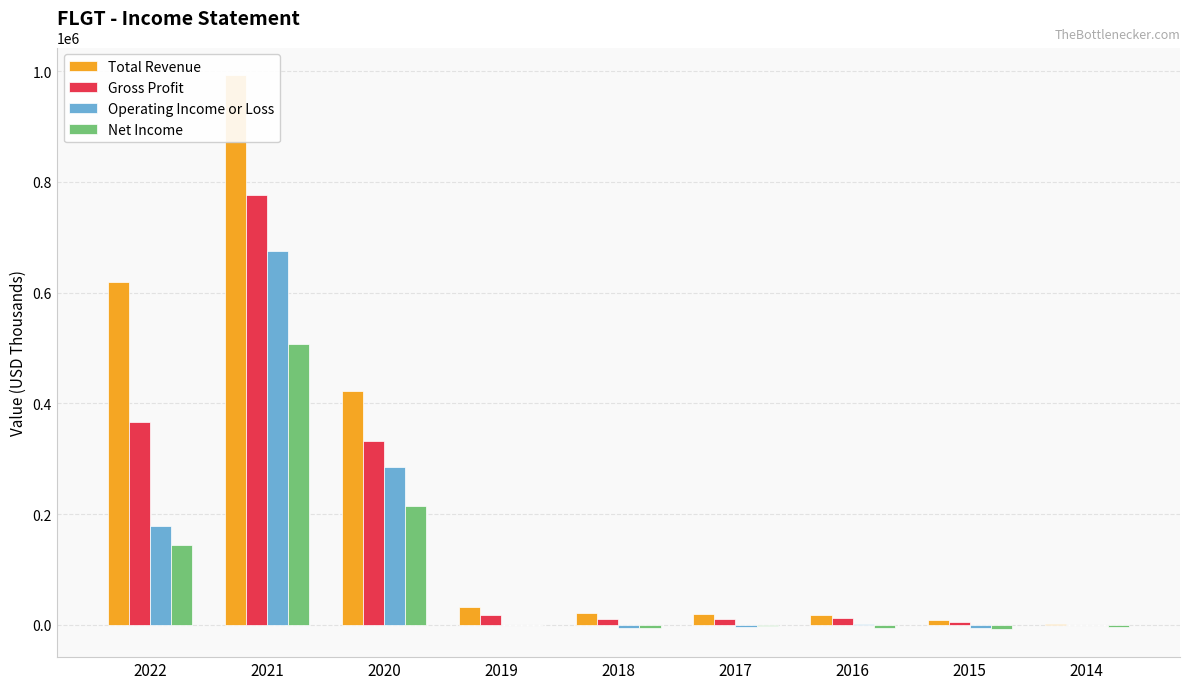

The value of Operating Income or Loss at 2019 is -400. True or false?

True